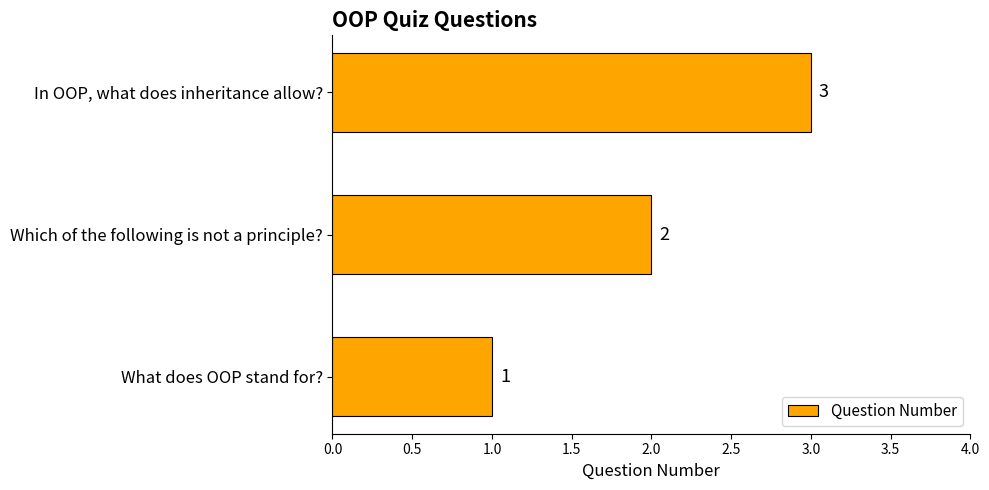

What is the sum of all values?

6